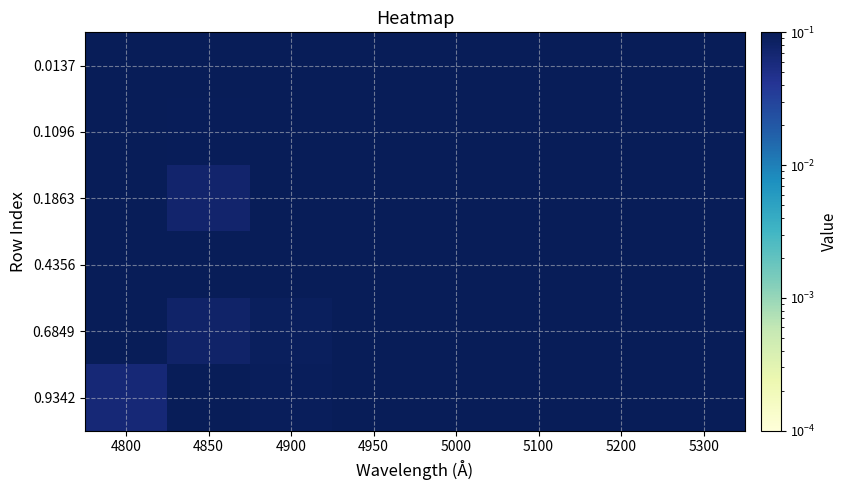

Which has a higher value, 4800 or 4950?

4800